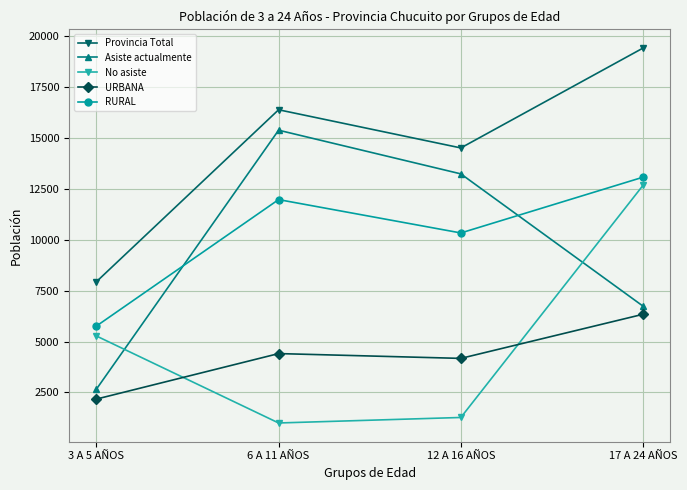

True or false: Provincia Total and No asiste intersect in this chart.

False